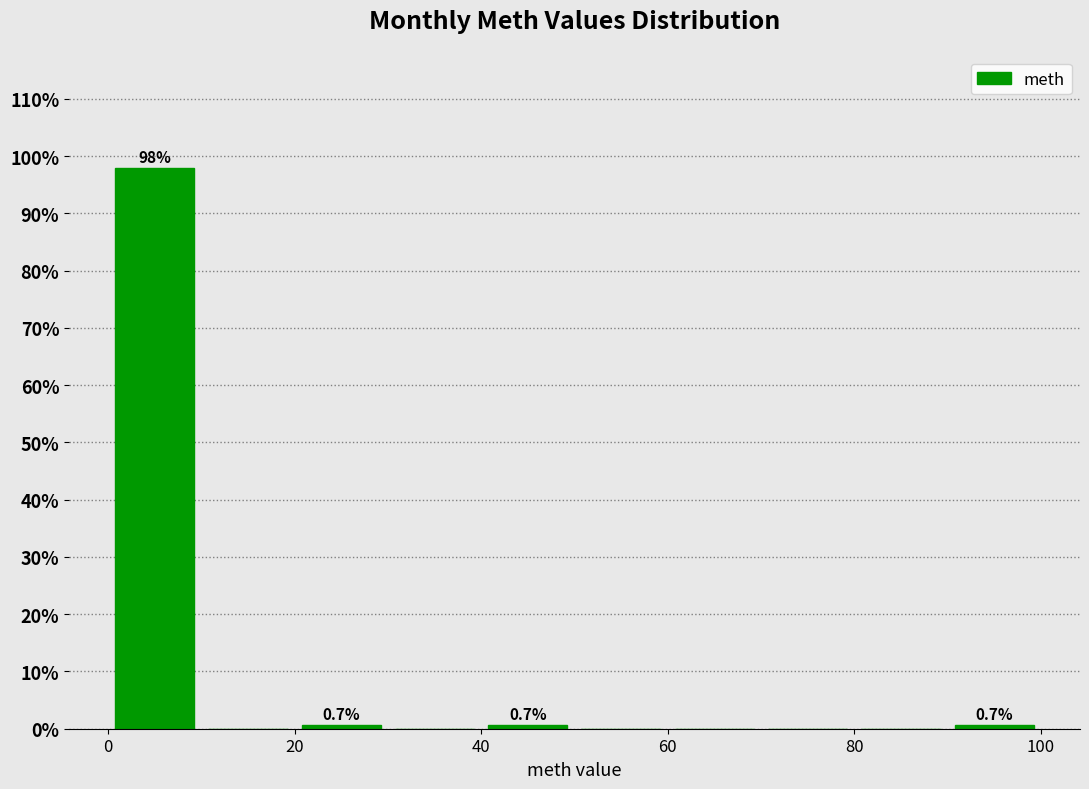

Over which range of the x-axis is the bar tallest?

0 to 10